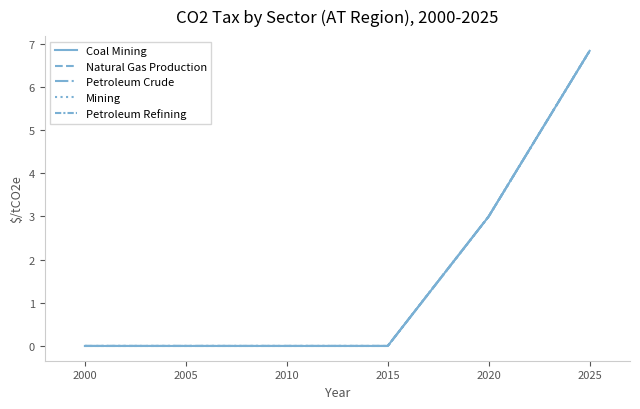

The value of Petroleum Crude at 2015 is 4.6. True or false?

False